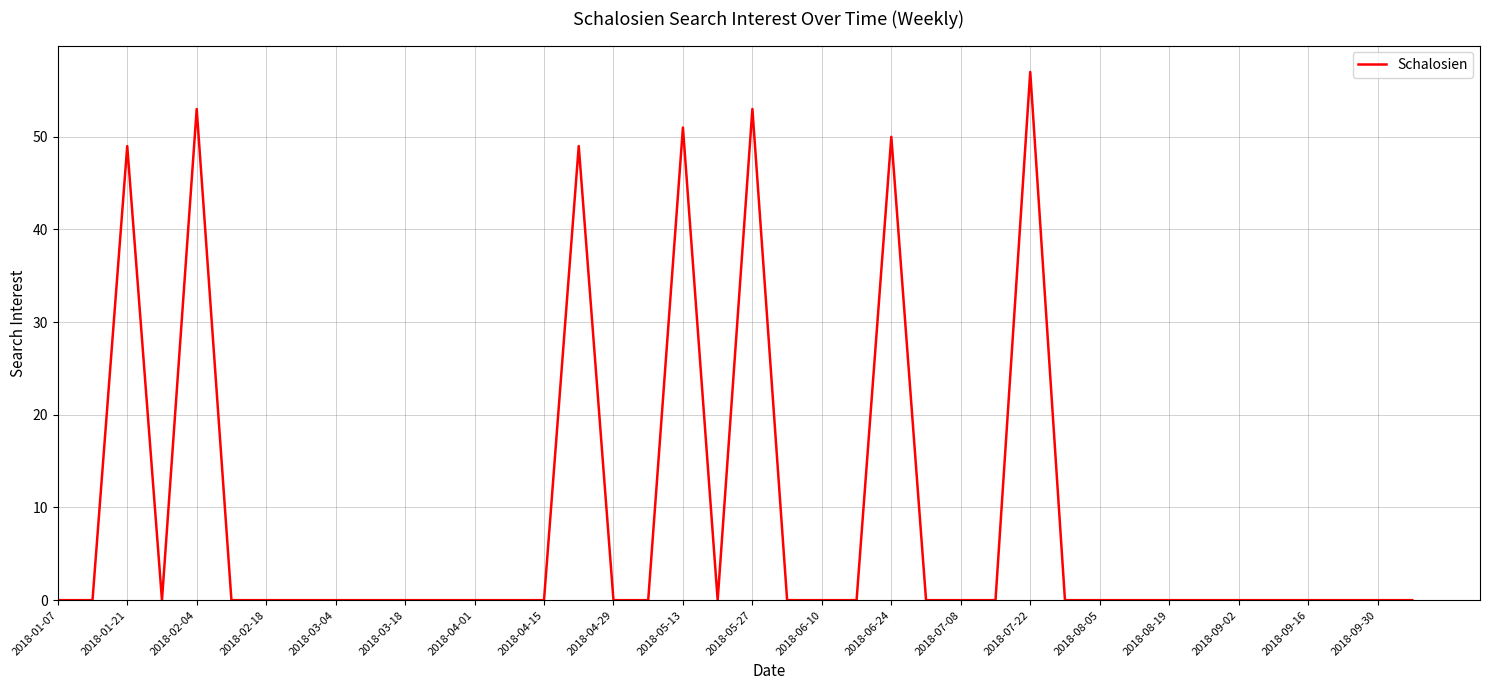

What is the difference between the maximum and minimum values?

57